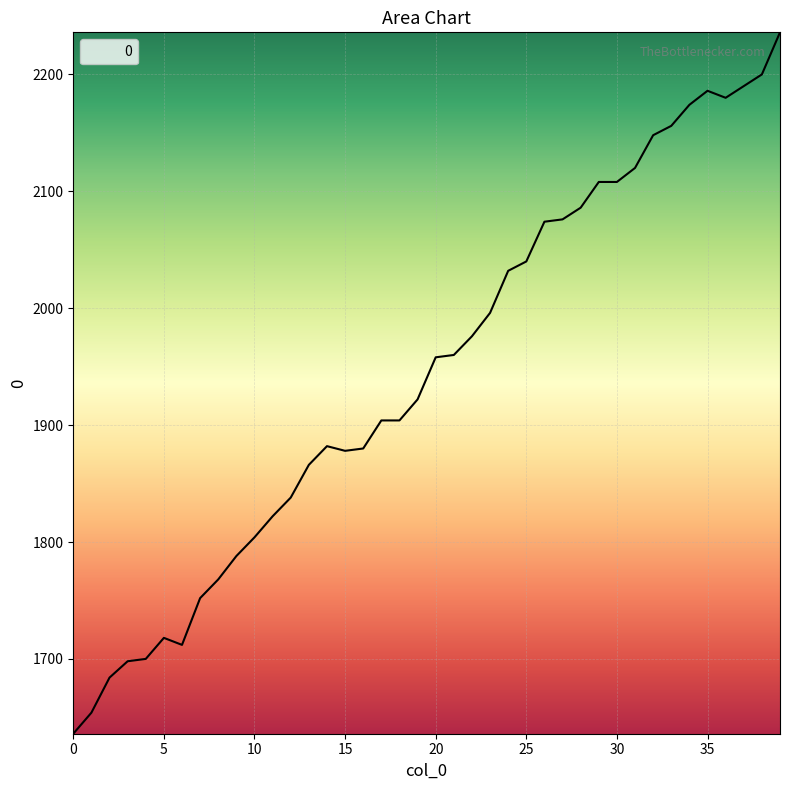

What is the maximum value shown in the chart?

2236